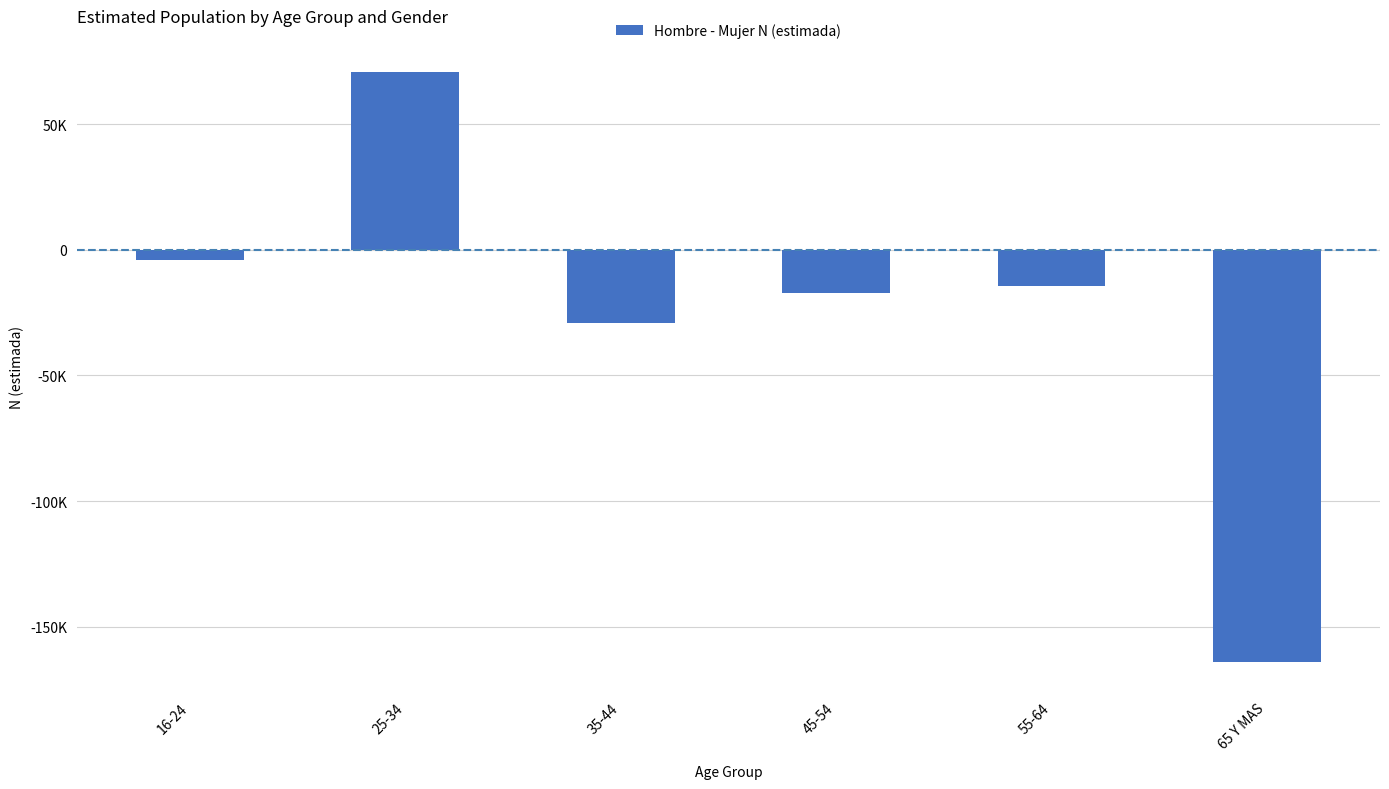

Between 25-34 and 16-24, which is larger?

25-34